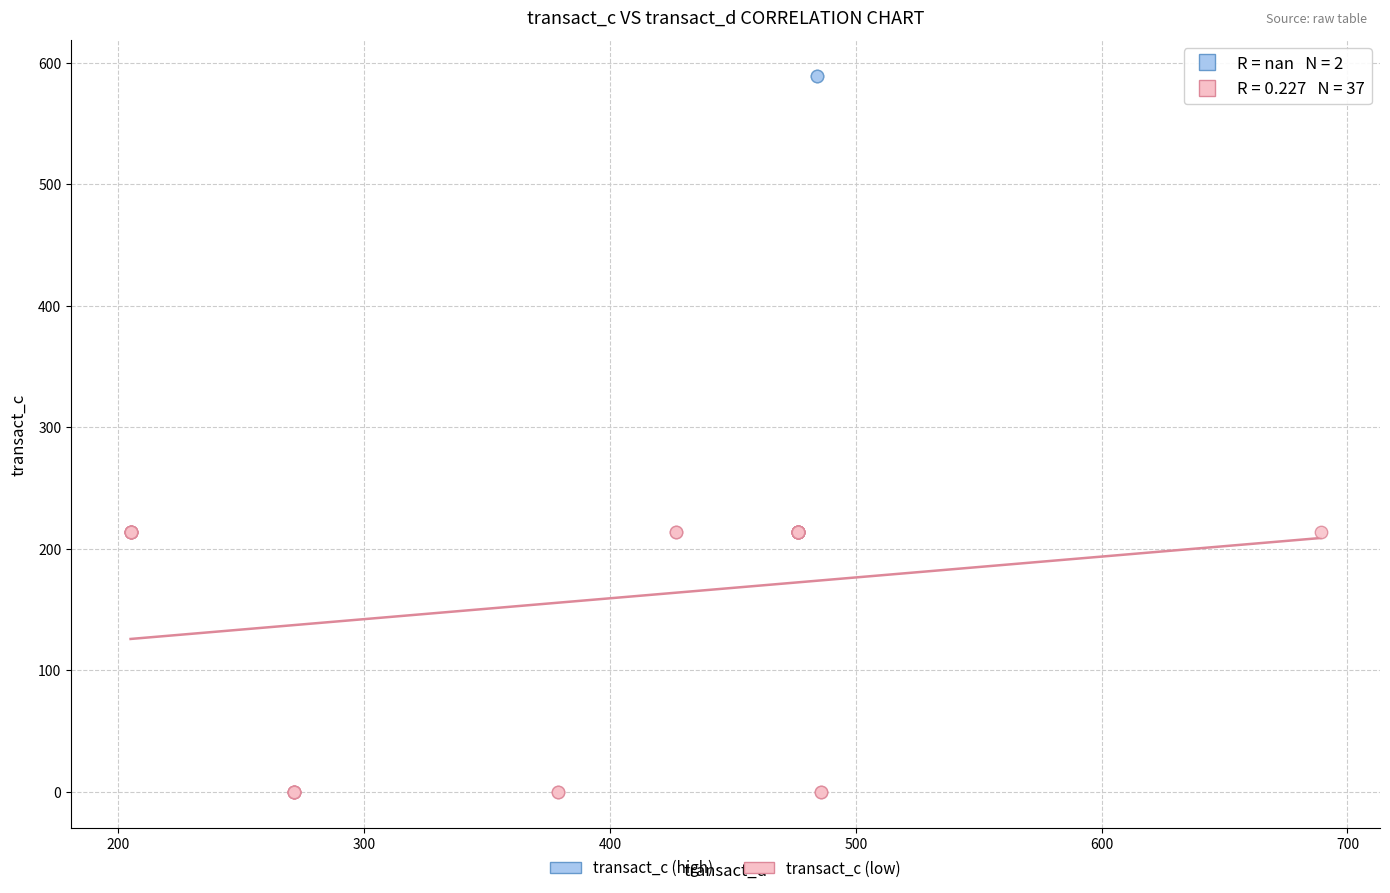

Which series contains the highest Y value?

transact_c (high)